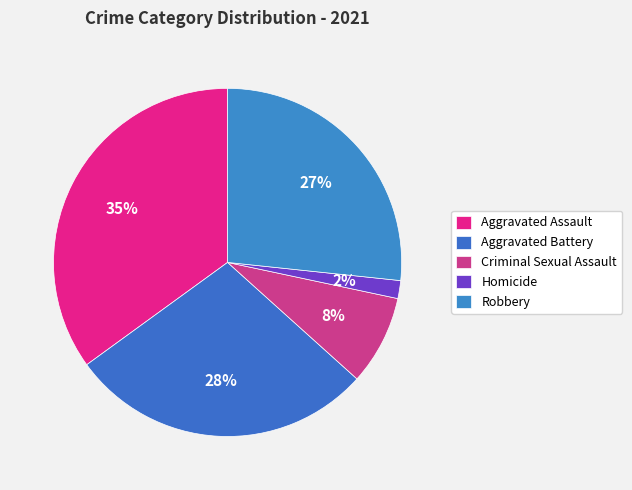

Count the number of slices in the pie.

5